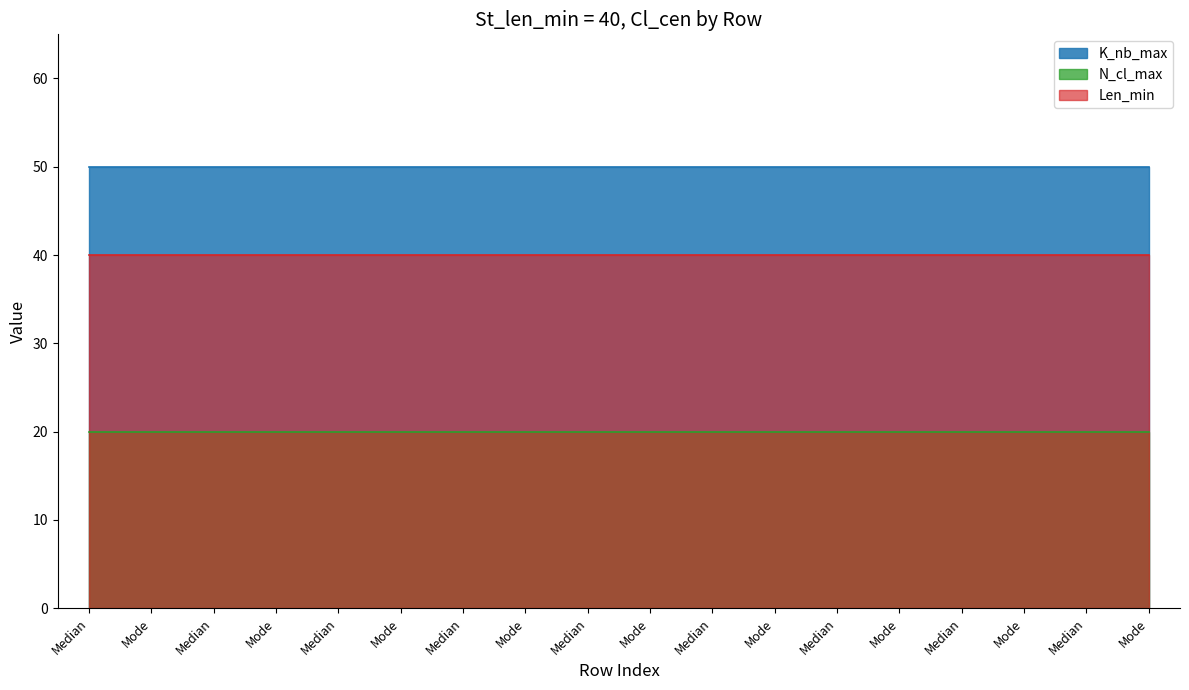

The Len_min series shows 16 at Mode. True or false?

False